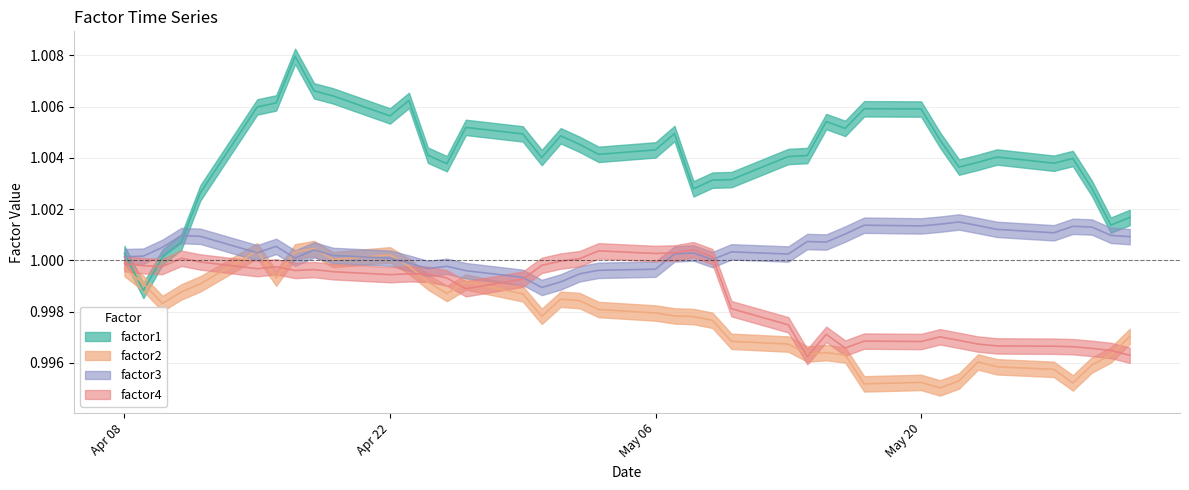

Reading right to left, extract all data points from this chart.

factor1: 1.0	1.0	1.0	1.0	1.0	1.0	1.0	1.0	1.0	1.0	1.0	1.0	1.0	1.0	1.0	1.0	1.0	1.0	1.0	1.0	1.0	1.0	1.0	1.0	1.0	1.0	1.0	1.0	1.0	1.0	1.0	1.0	1.0	1.0	1.0	1.0	1.0	1.0	1.0	1.0
factor2: 1.0	1.0	1.0	1.0	1.0	1.0	1.0	1.0	1.0	1.0	1.0	1.0	1.0	1.0	1.0	1.0	1.0	1.0	1.0	1.0	1.0	1.0	1.0	1.0	1.0	1.0	1.0	1.0	1.0	1.0	1.0	1.0	1.0	1.0	1.0	1.0	1.0	1.0	1.0	1.0
factor3: 1.0	1.0	1.0	1.0	1.0	1.0	1.0	1.0	1.0	1.0	1.0	1.0	1.0	1.0	1.0	1.0	1.0	1.0	1.0	1.0	1.0	1.0	1.0	1.0	1.0	1.0	1.0	1.0	1.0	1.0	1.0	1.0	1.0	1.0	1.0	1.0	1.0	1.0	1.0	1.0
factor4: 1.0	1.0	1.0	1.0	1.0	1.0	1.0	1.0	1.0	1.0	1.0	1.0	1.0	1.0	1.0	1.0	1.0	1.0	1.0	1.0	1.0	1.0	1.0	1.0	1.0	1.0	1.0	1.0	1.0	1.0	1.0	1.0	1.0	1.0	1.0	1.0	1.0	1.0	1.0	1.0